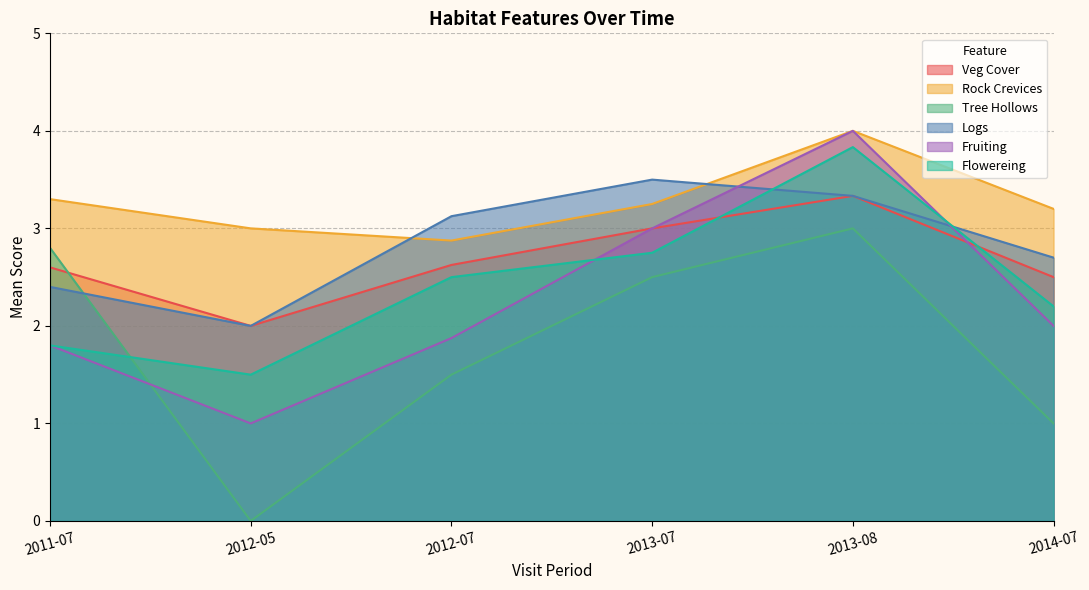

The value of Rock Crevices at 2014-07 is 5.6. True or false?

False